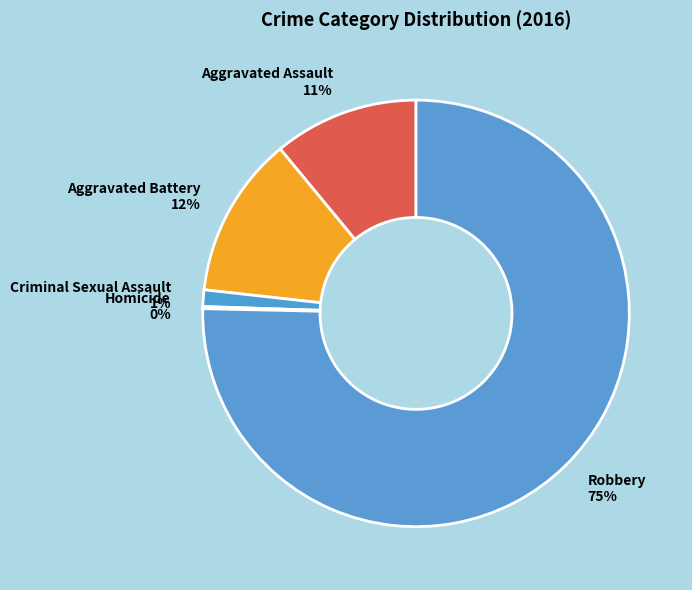

To the nearest percent, what is the average slice percentage?

20%